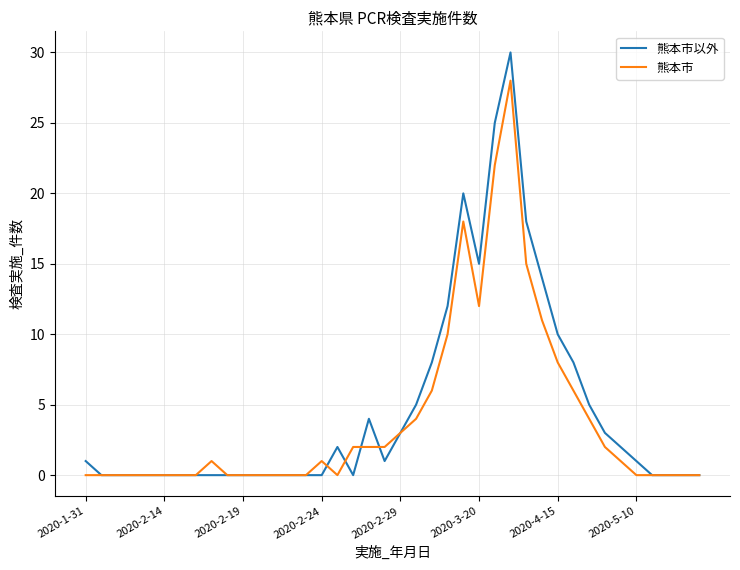

Which series has the widest spread of values?

熊本市以外